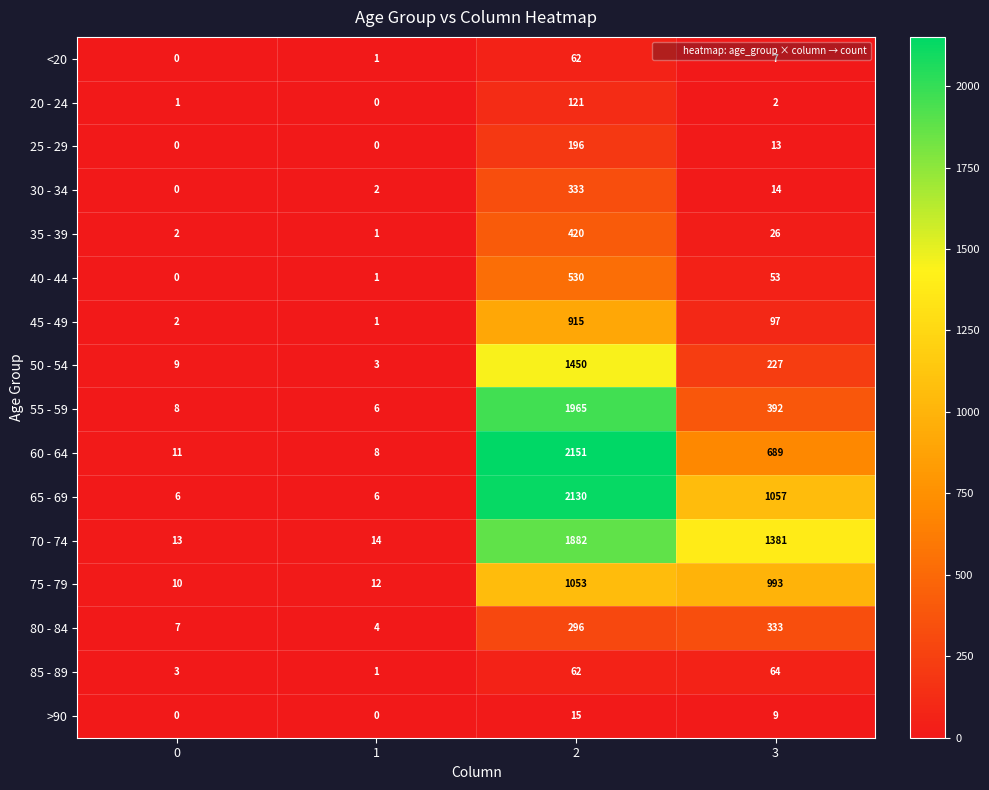

What is the total value across all series at 1?

60